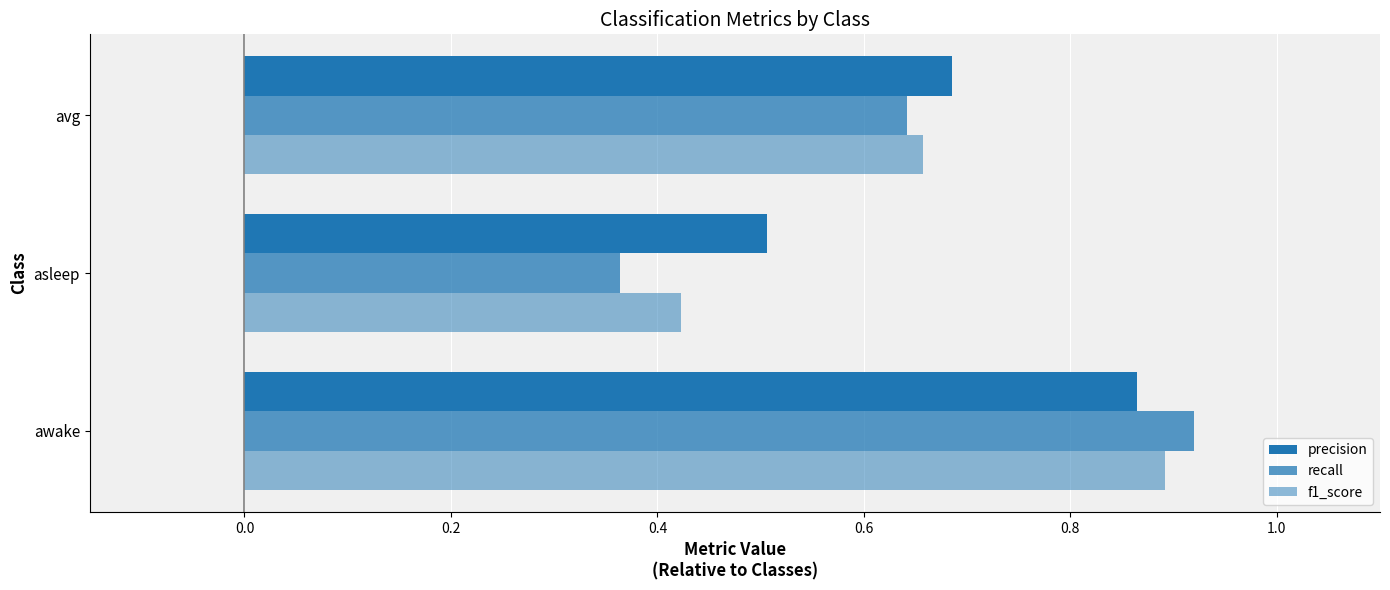

Count the number of categories in the chart.

3